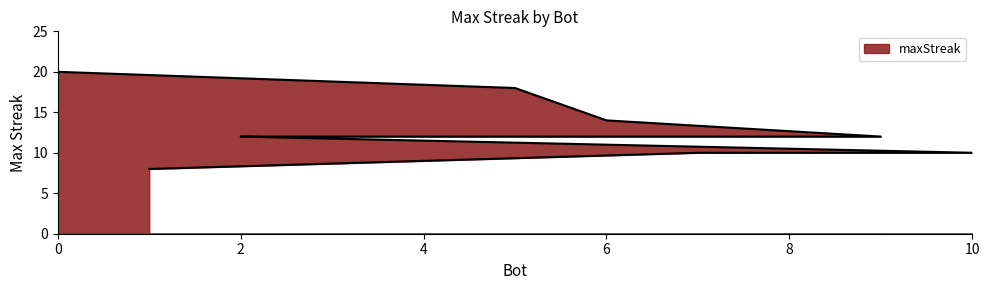

Reading left to right, transcribe all the data shown in this chart.

0=20	5=18	6=14	9=12	8=12	4=12	3=12	2=12	10=10	7=10	1=8